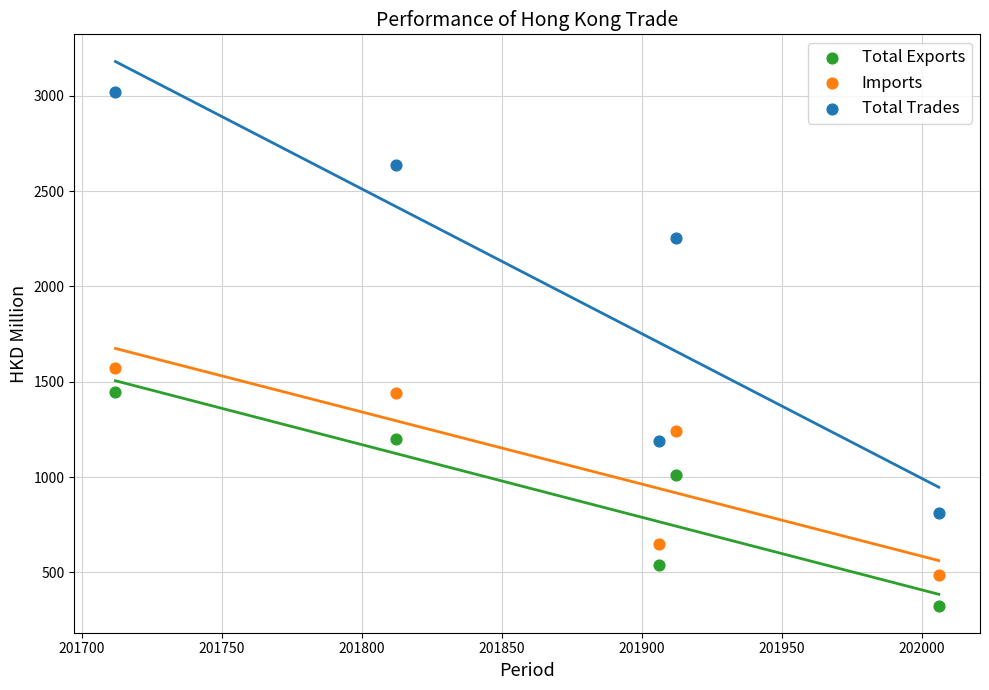

Across all data points, what is the range of X values (max minus min)?

294.0